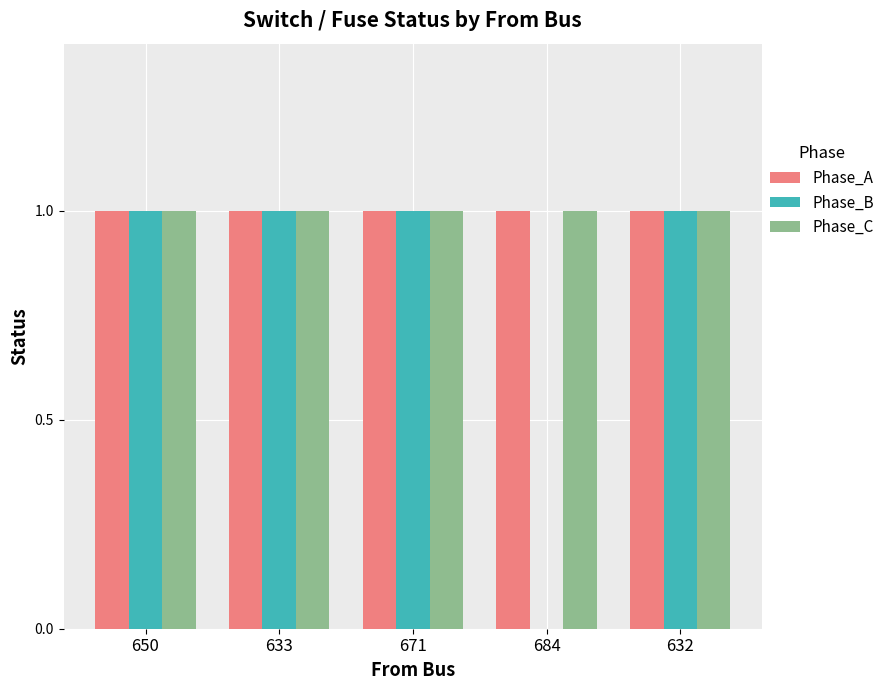

Is it true that Phase_C equals 0 at 650?

False